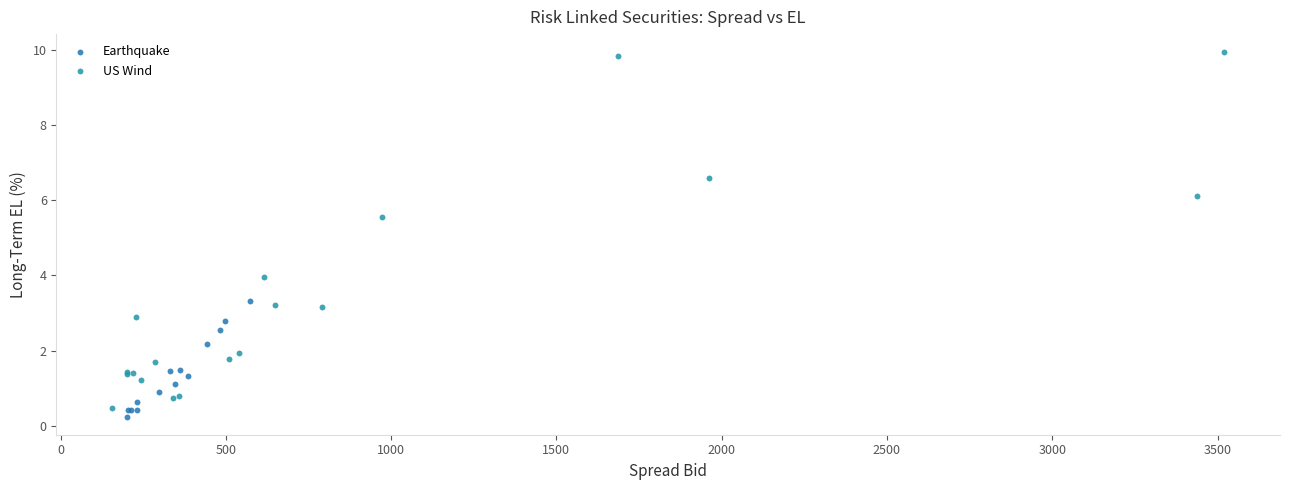

Which series contains the highest Y value?

US Wind